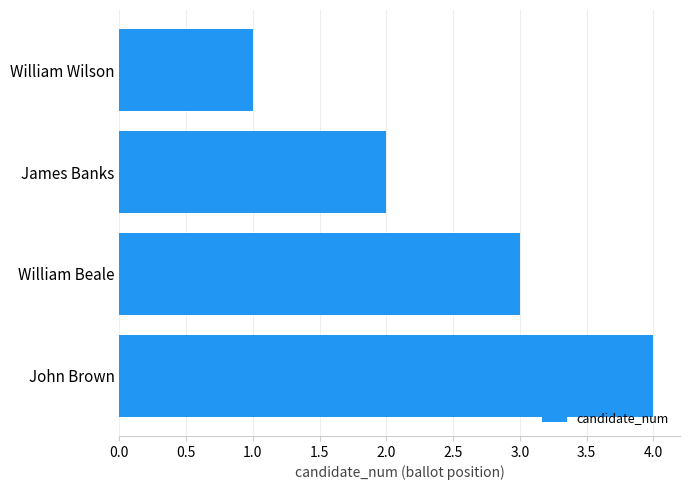

What is the difference between the maximum and minimum values?

3